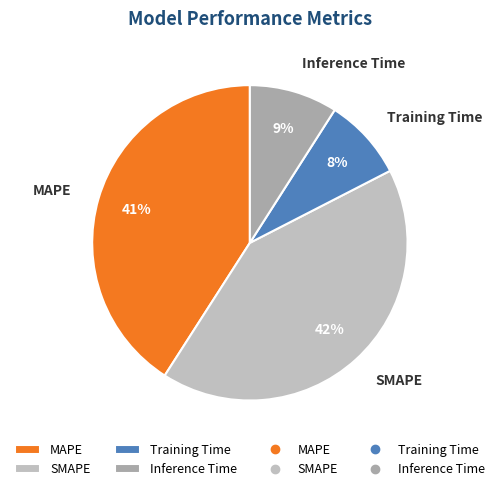

To the nearest percent, what is the difference between the MAPE and Training Time slice percentages?

33%